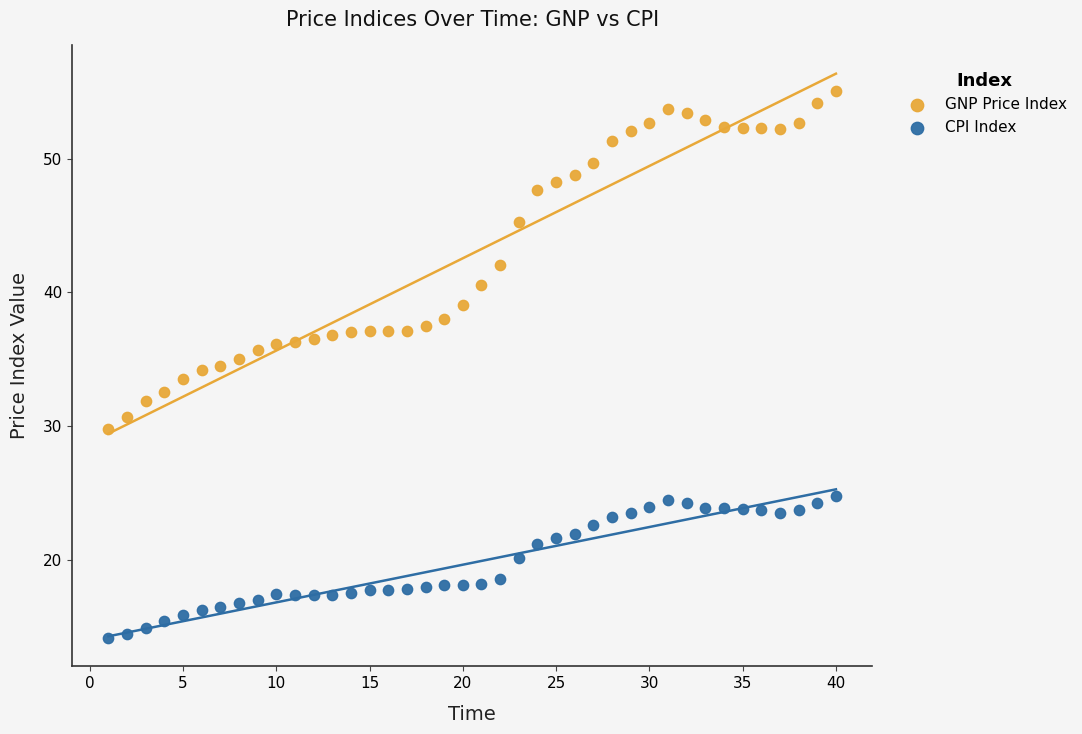

Which series reaches the minimum Y coordinate?

CPI Index